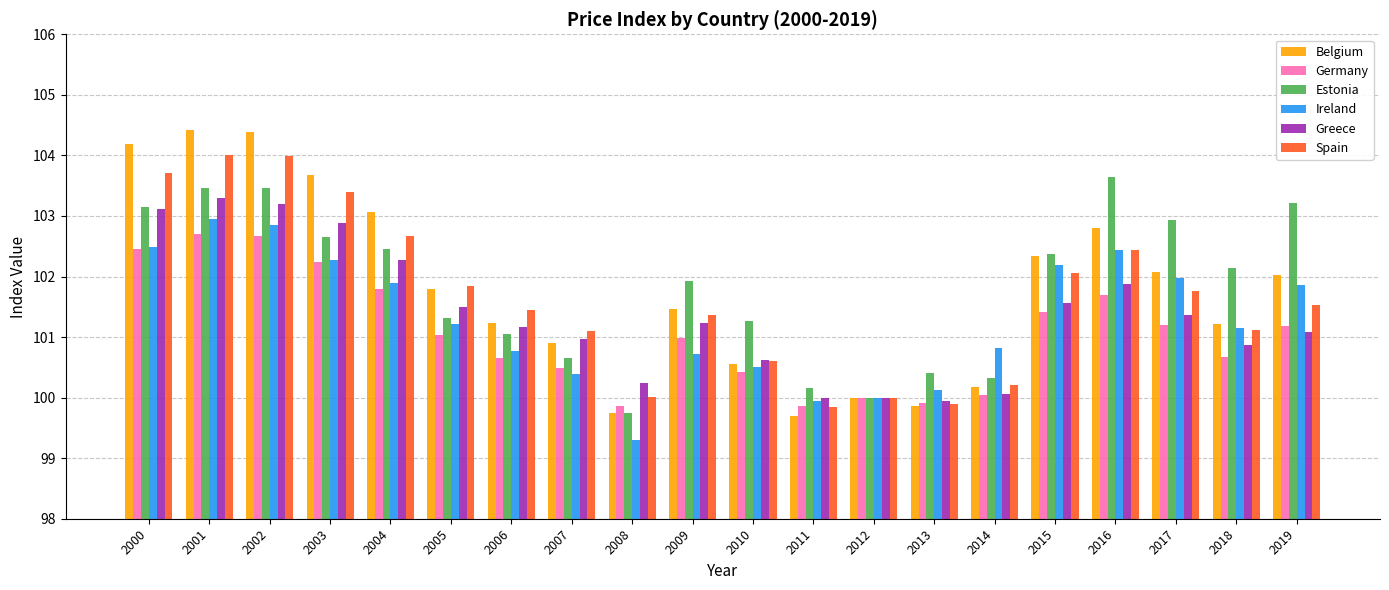

True or false: Belgium has a value of 104.2 at 2000.

True